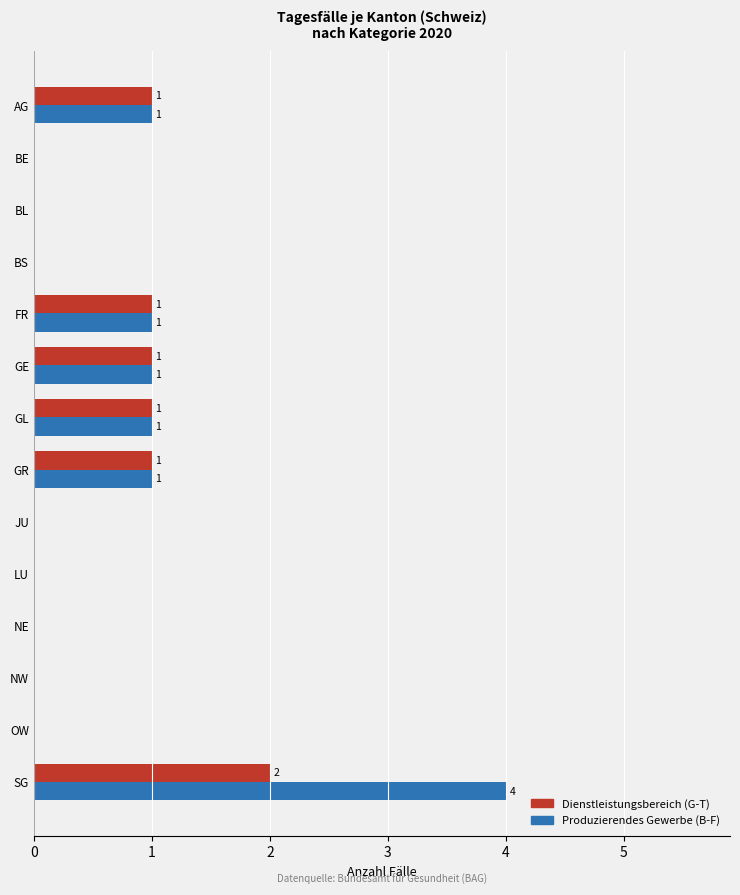

Is it true that Dienstleistungsbereich (G-T) equals 1 at OW?

False